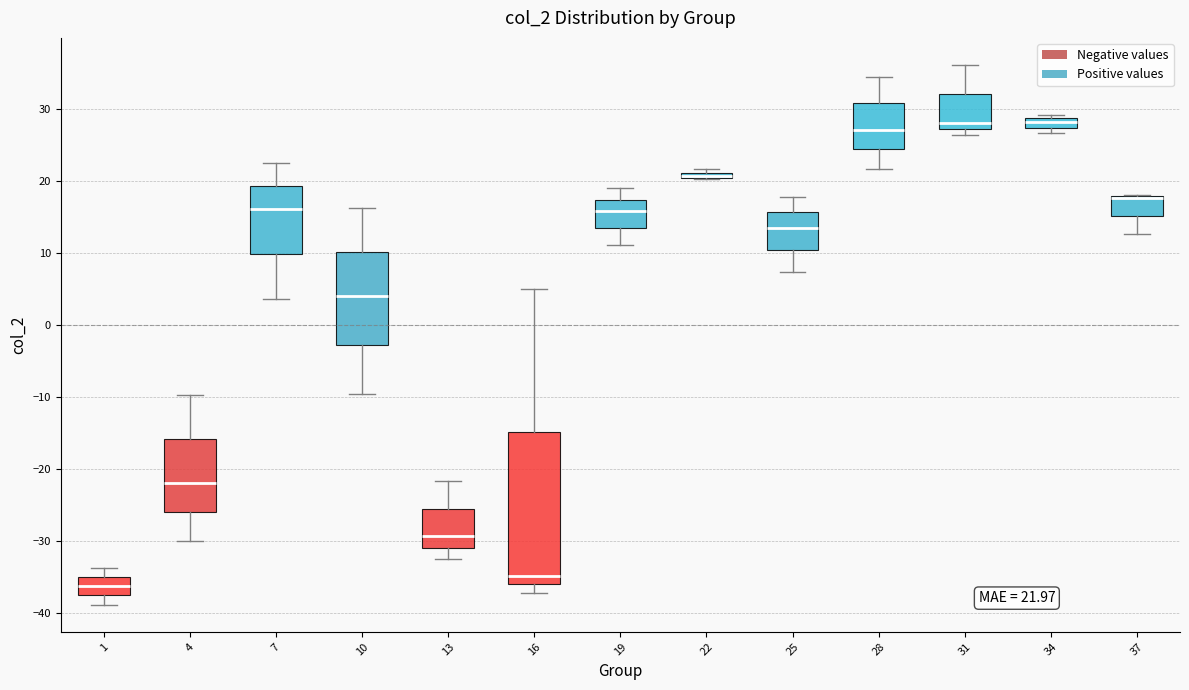

Which box is the tallest, from its lower edge to its upper edge?

16